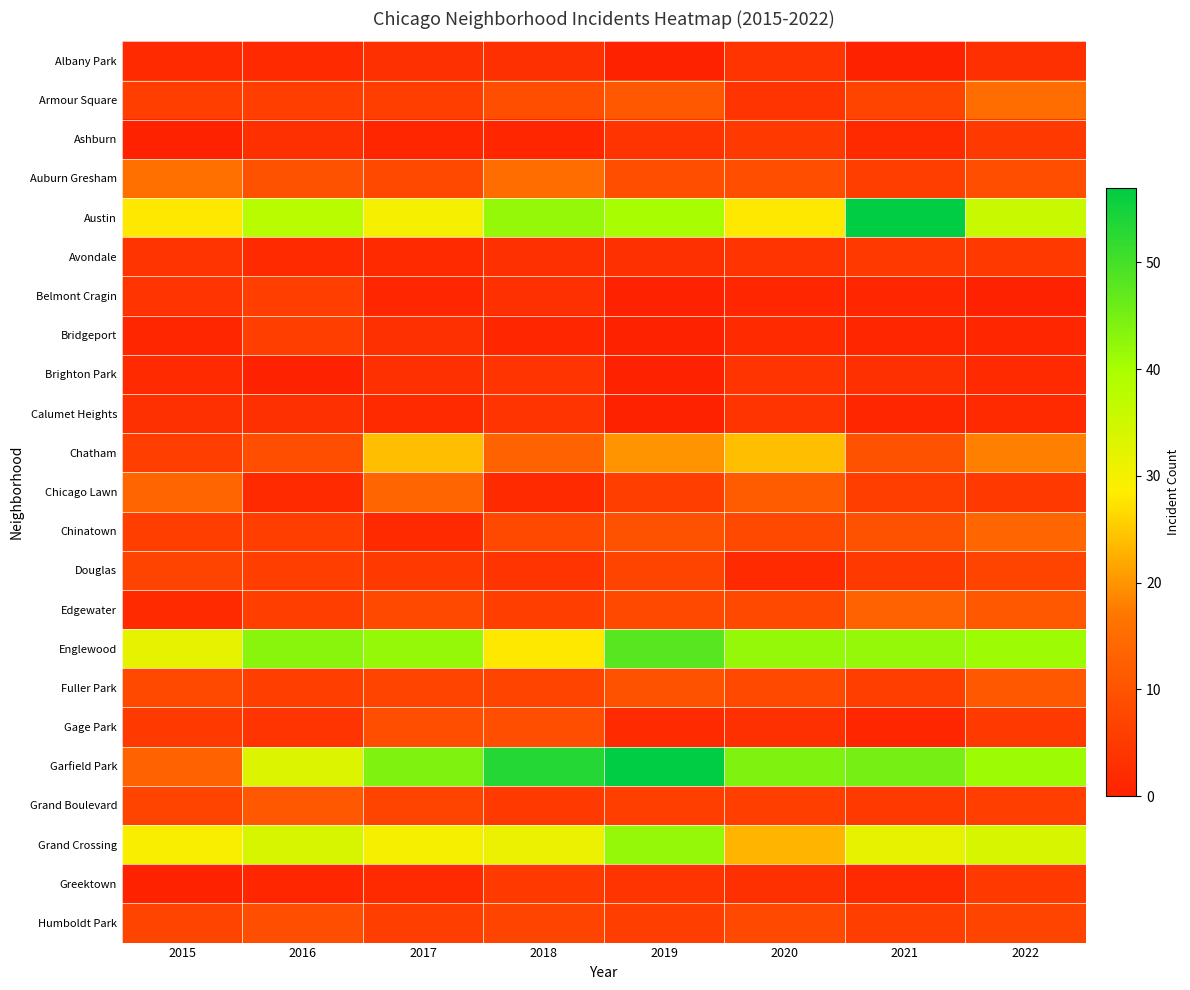

At 2016, list the series in order from smallest to largest.

Brighton Park, Greektown, Albany Park, Avondale, Chicago Lawn, Ashburn, Calumet Heights, Gage Park, Armour Square, Belmont Cragin, Bridgeport, Chinatown, Douglas, Edgewater, Fuller Park, Chatham, Humboldt Park, Auburn Gresham, Grand Boulevard, Garfield Park, Grand Crossing, Austin, Englewood